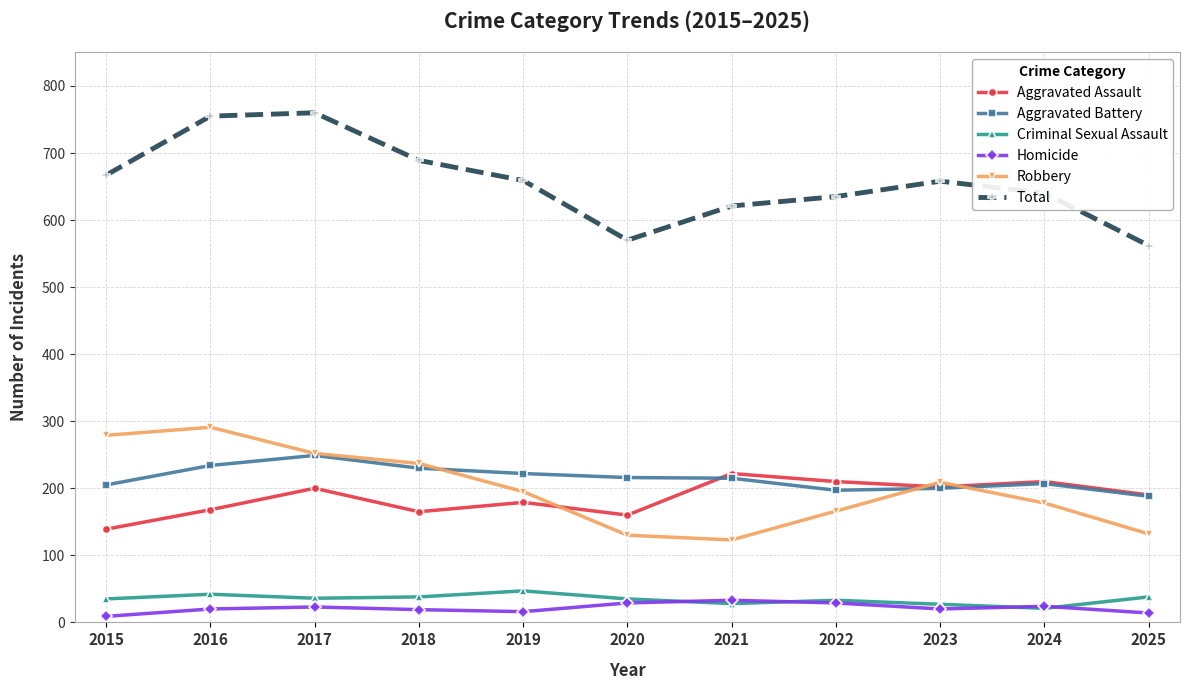

What are all the series names shown in the legend?

Aggravated Assault, Aggravated Battery, Criminal Sexual Assault, Homicide, Robbery, Total